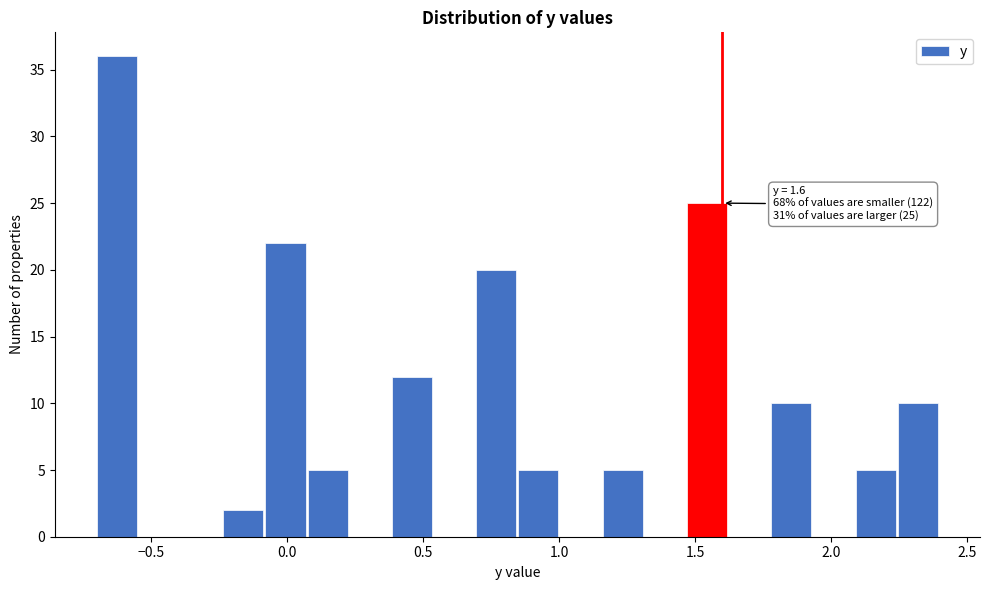

Read against the x-axis, roughly where is the centre of the tallest bar?

-0.65